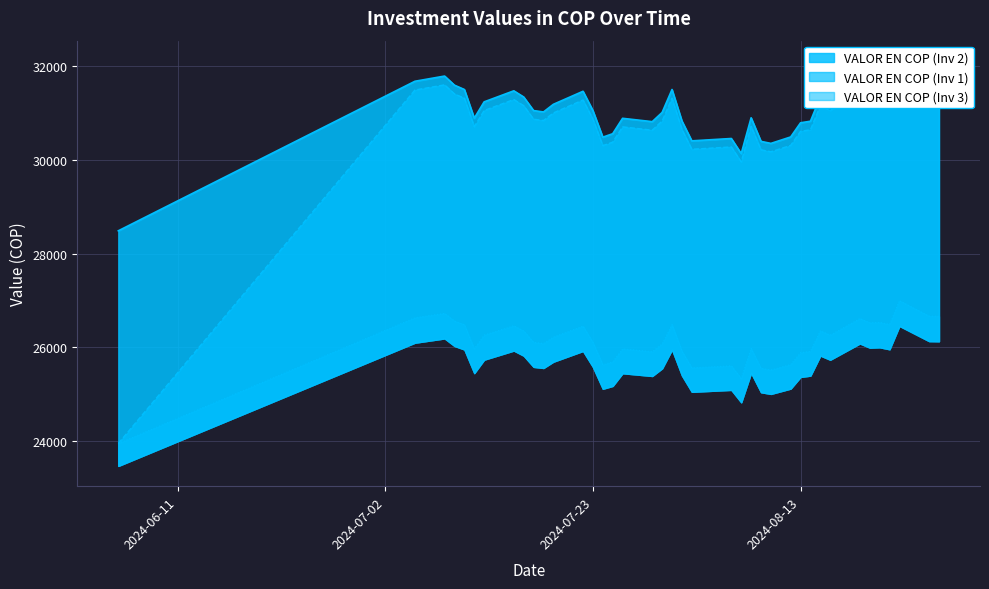

True or false: VALOR EN COP (Inv 1) has more than 1 points higher than both neighbors.

True